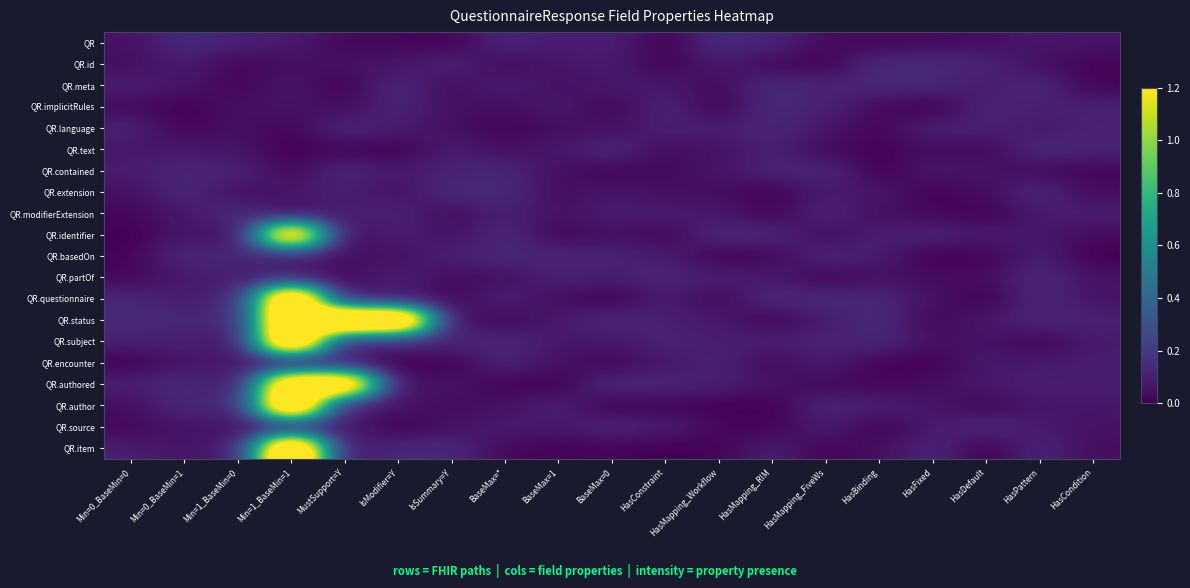

At which category is the sum across all series the highest?

Min=1_BaseMin=1